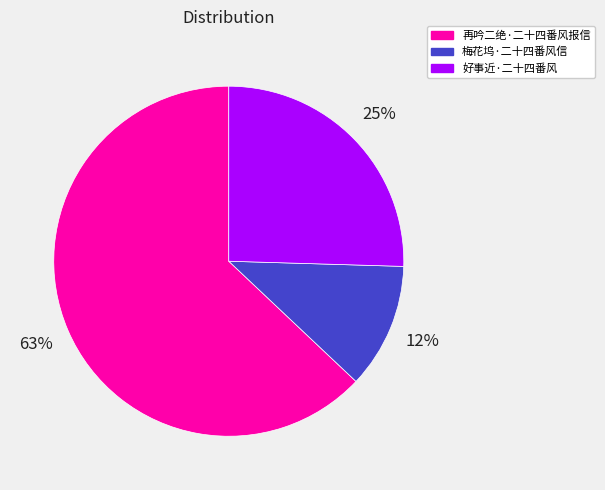

Combined, do 再吟二绝·二十四番风报信 and 梅花坞·二十四番风信 account for over 50%?

Yes